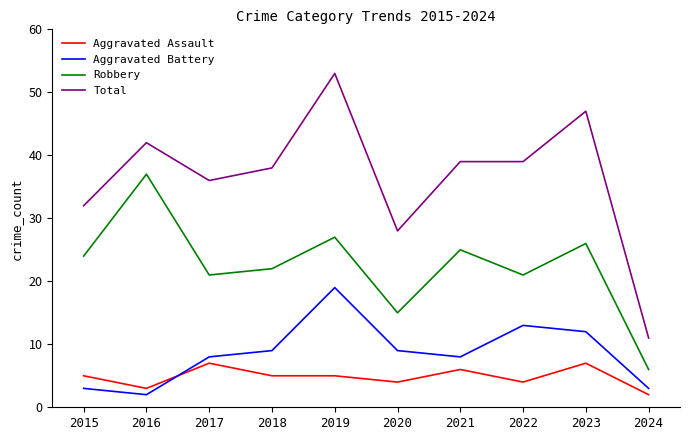

What is the difference between the second highest and minimum values in the Aggravated Assault series?

5